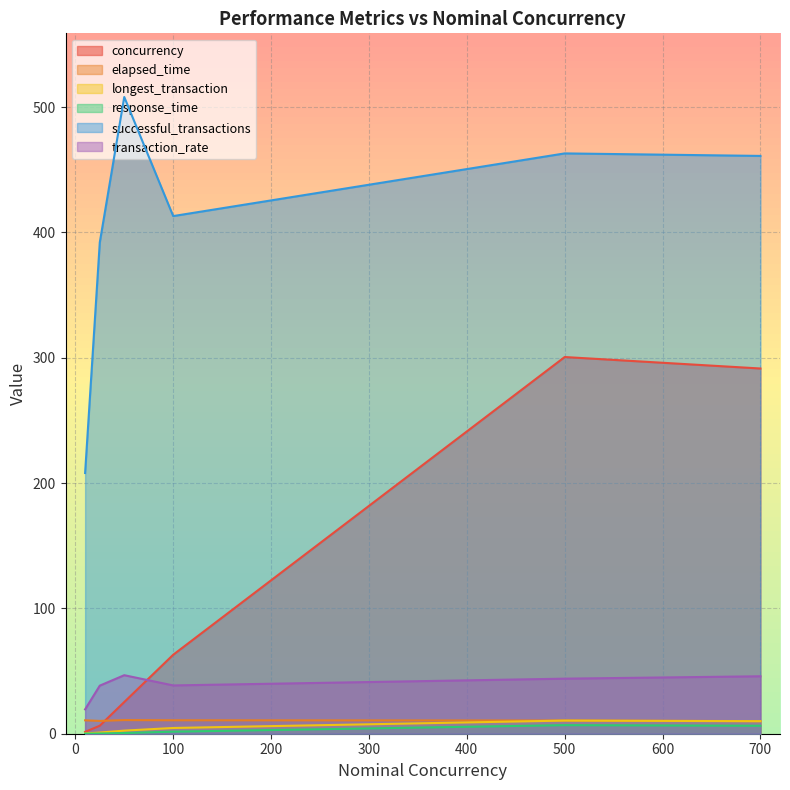

The value of concurrency at 700 is 388.6. True or false?

False